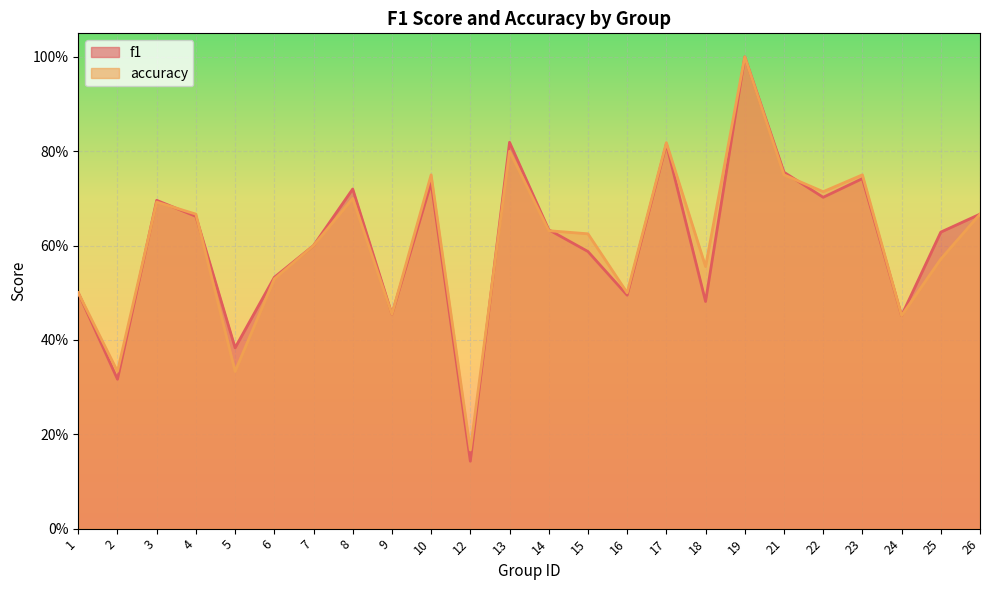

What are all the series names shown in the legend?

f1, accuracy